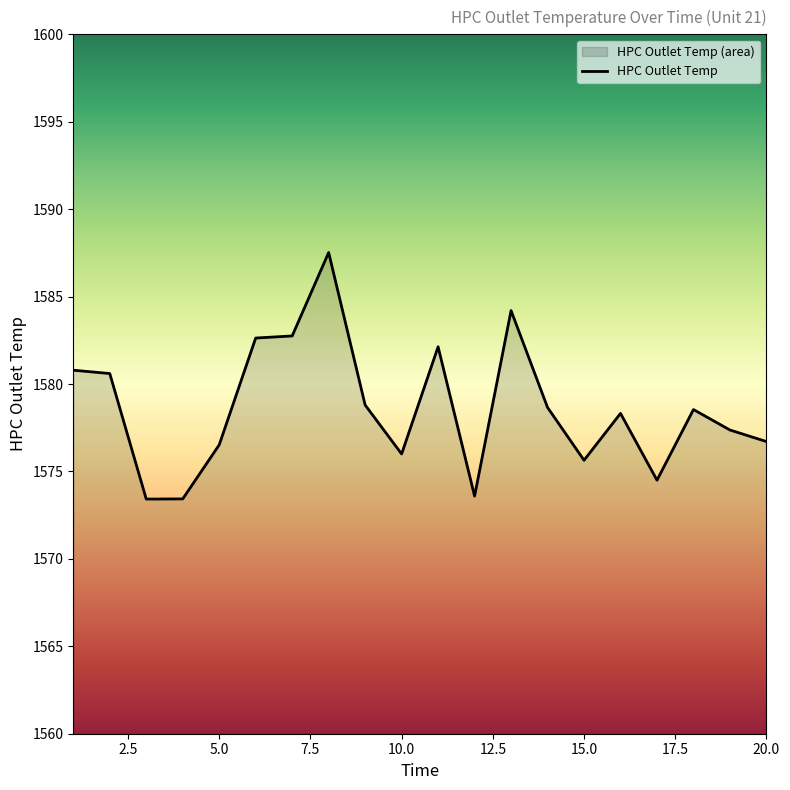

Rank the categories by value from highest to lowest.

8, 13, 7, 6, 11, 1, 2, 9, 14, 18, 16, 19, 20, 5, 10, 15, 17, 12, 4, 3